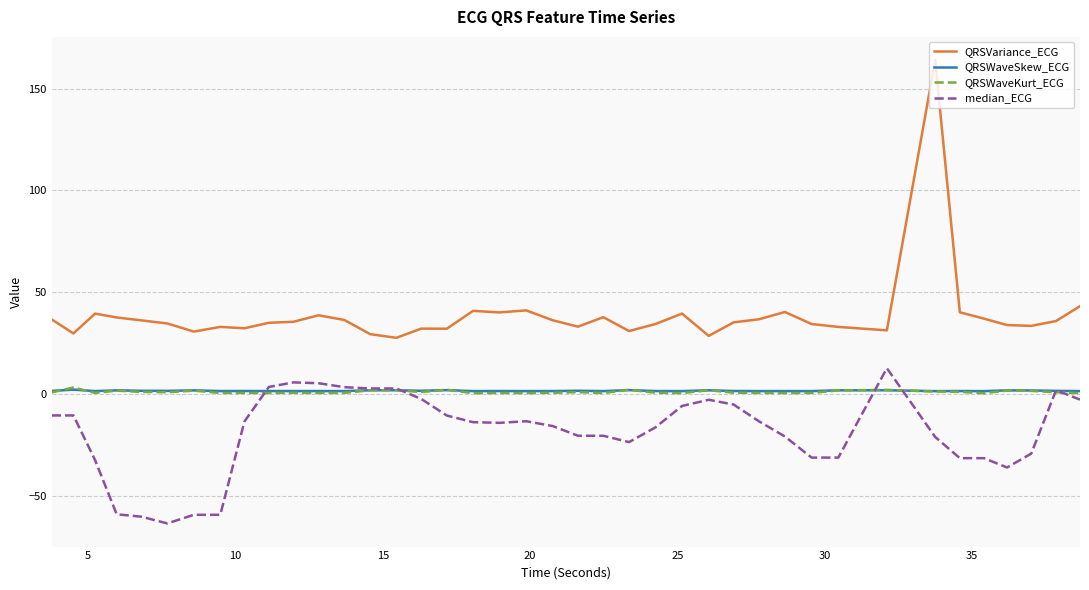

Which series has the largest total across all categories?

QRSVariance_ECG